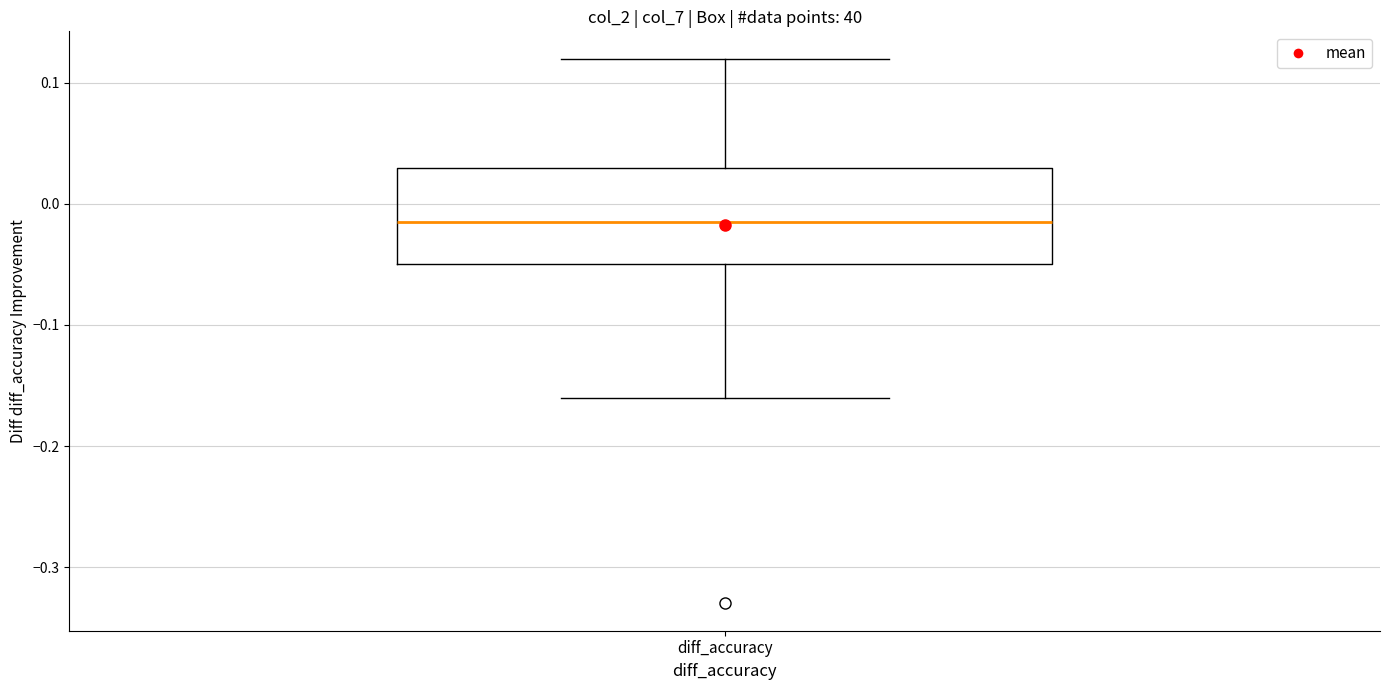

Transcribe this box plot: give where the median line is, the range the box spans, and where the two whiskers end, as read against the y-axis. The values are not printed on the chart, so give them approximately, as read against the axis.

median -0.01, box -0.05 to 0.03, whiskers -0.16 to 0.12